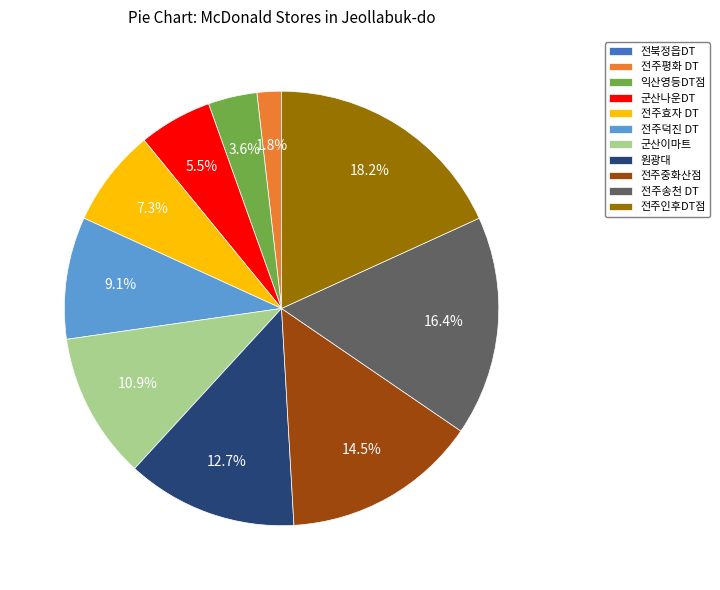

How much of the chart is everything except 전주송천 DT?

83.6%